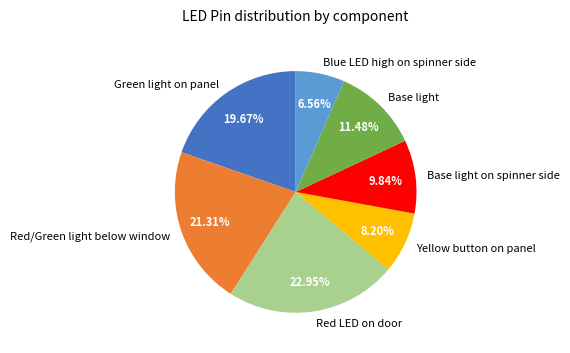

To the nearest percent, what portion does Blue LED high on spinner side represent?

7%